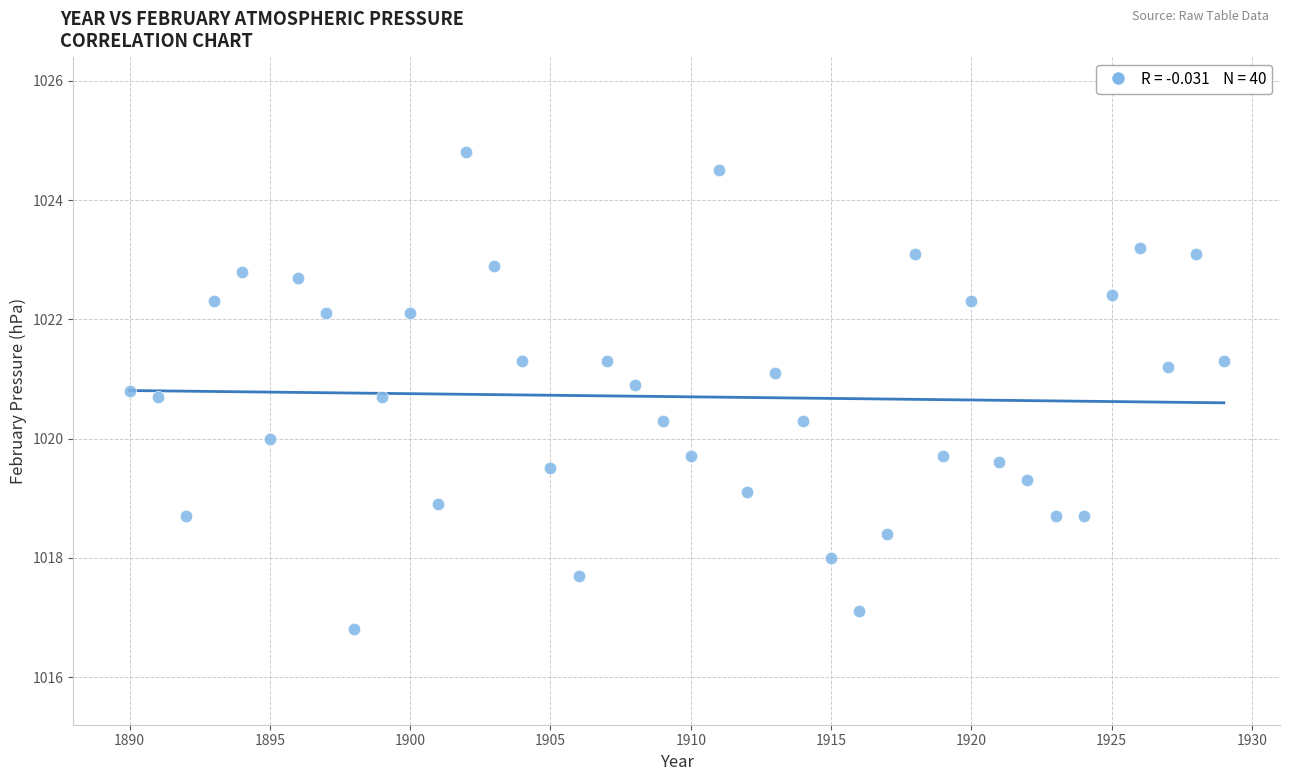

What is the range of X values (max minus min)?

39.0